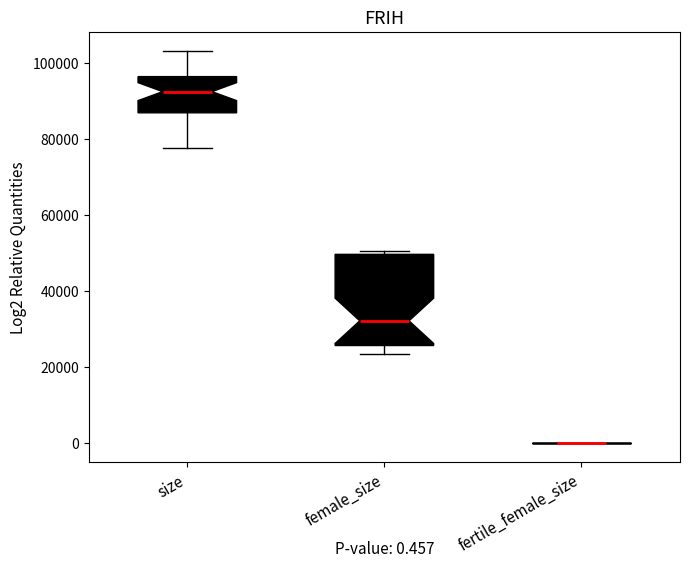

Comparing the boxes themselves (not the whiskers), which one is the tallest?

female_size